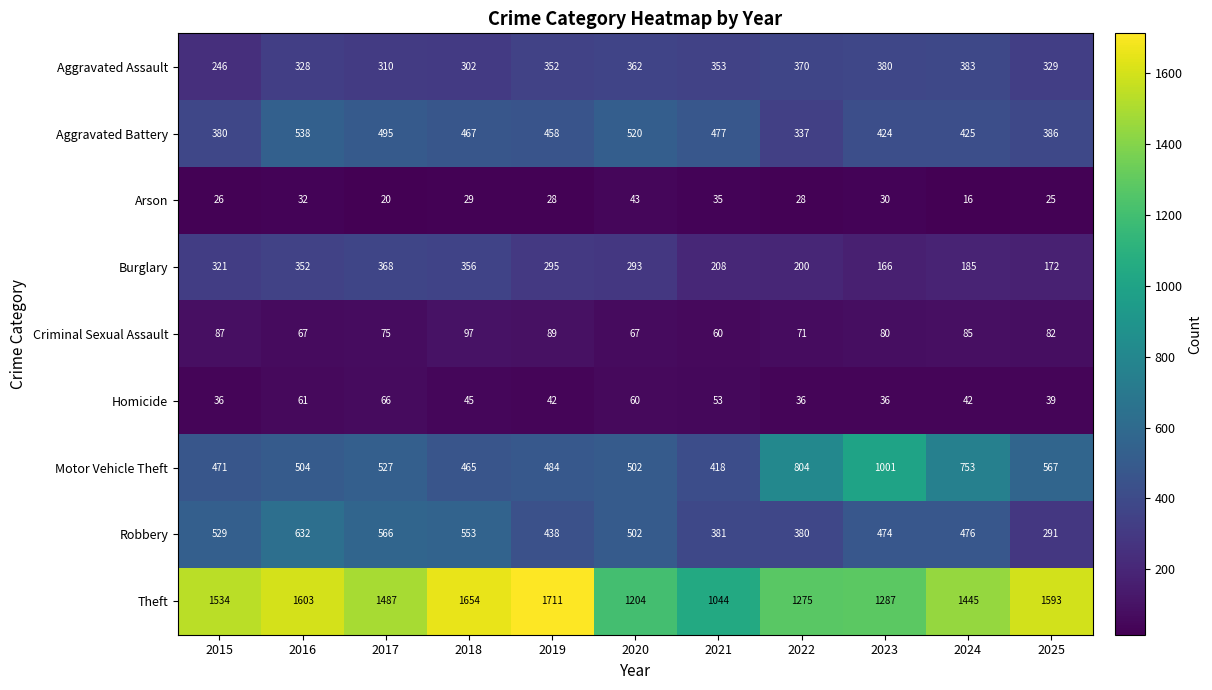

What is the difference between the maximum and minimum values in the Homicide series?

30